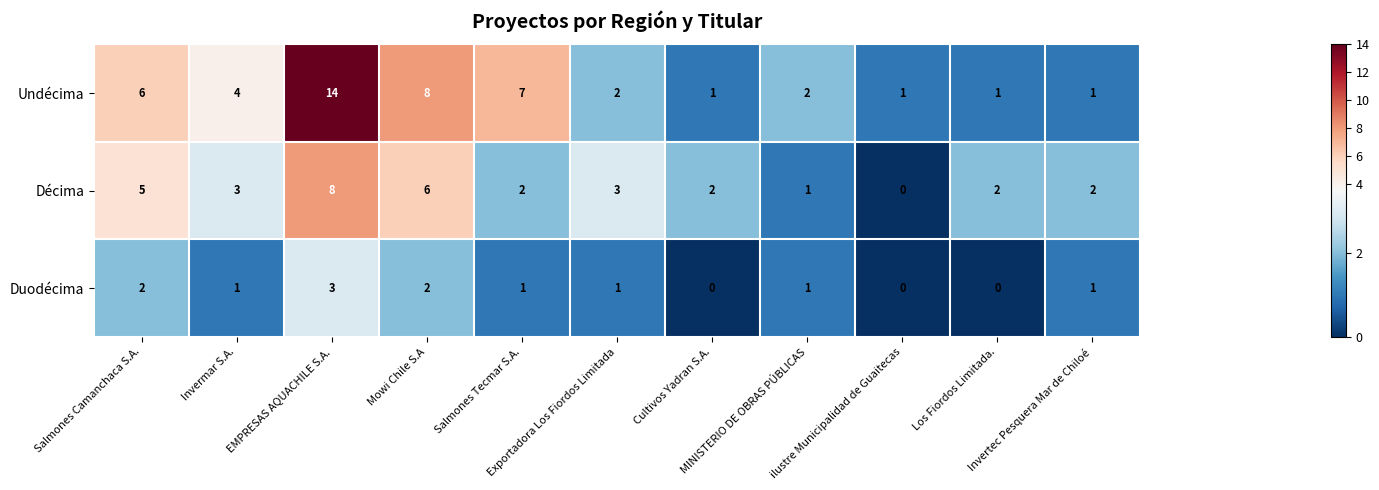

Which series has the largest total across all categories?

Undécima